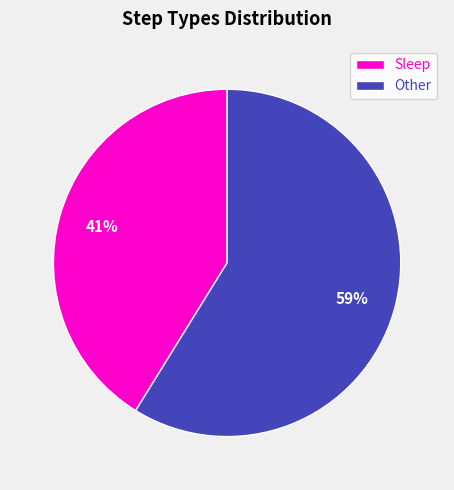

The Sleep slice represents 41% of the pie. True or false?

True